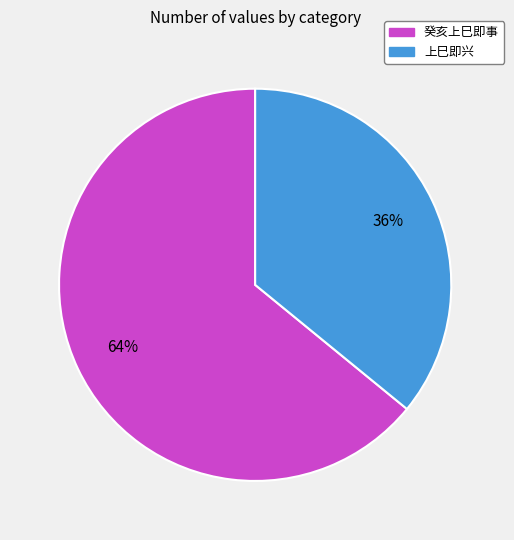

Rank the categories by value from highest to lowest.

癸亥上巳即事, 上巳即兴